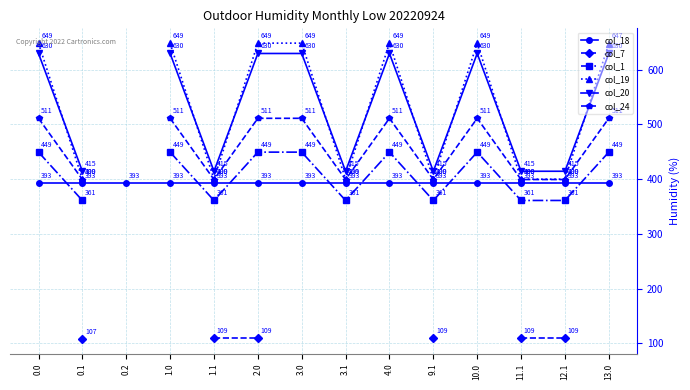

At how many categories does at least one series exceed 626?

7